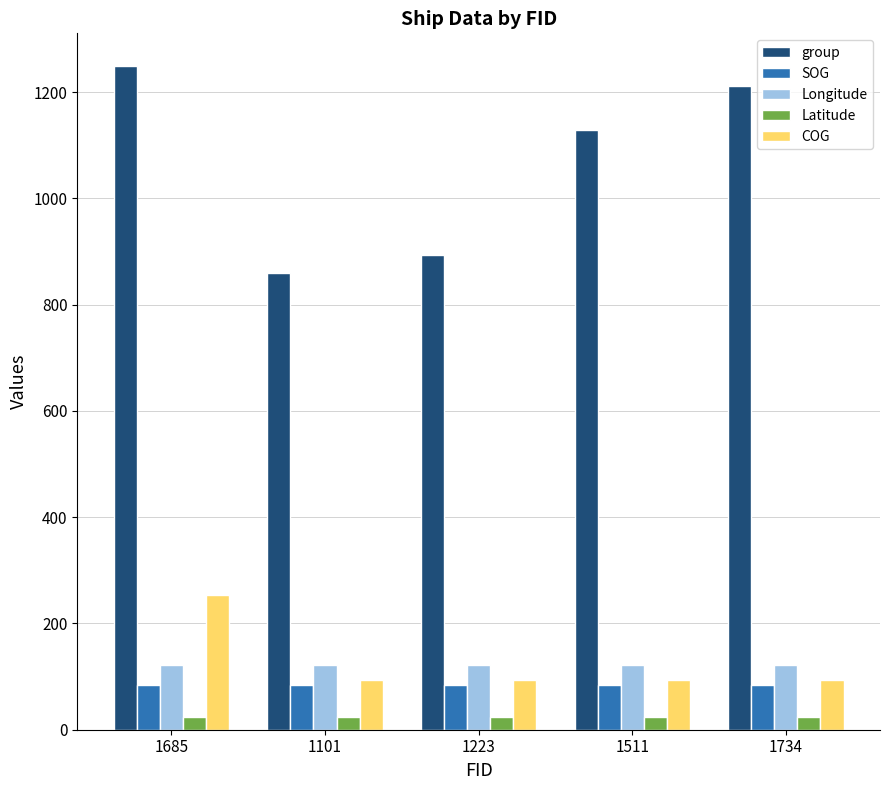

What is the value of the Latitude bar at the 3rd from the left?

24.6